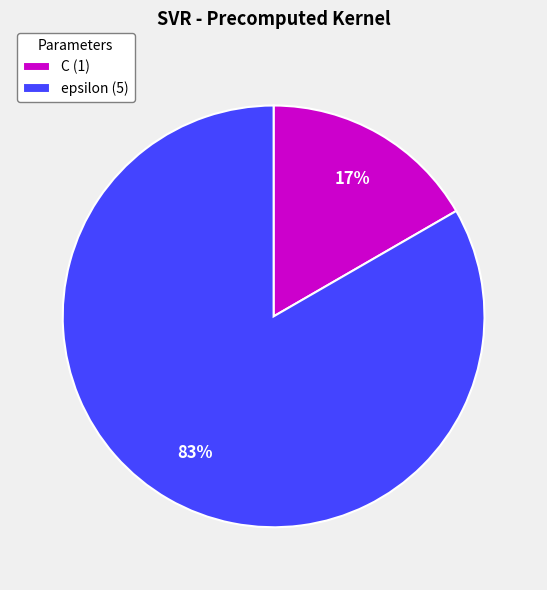

The C slice represents 27% of the pie. True or false?

False